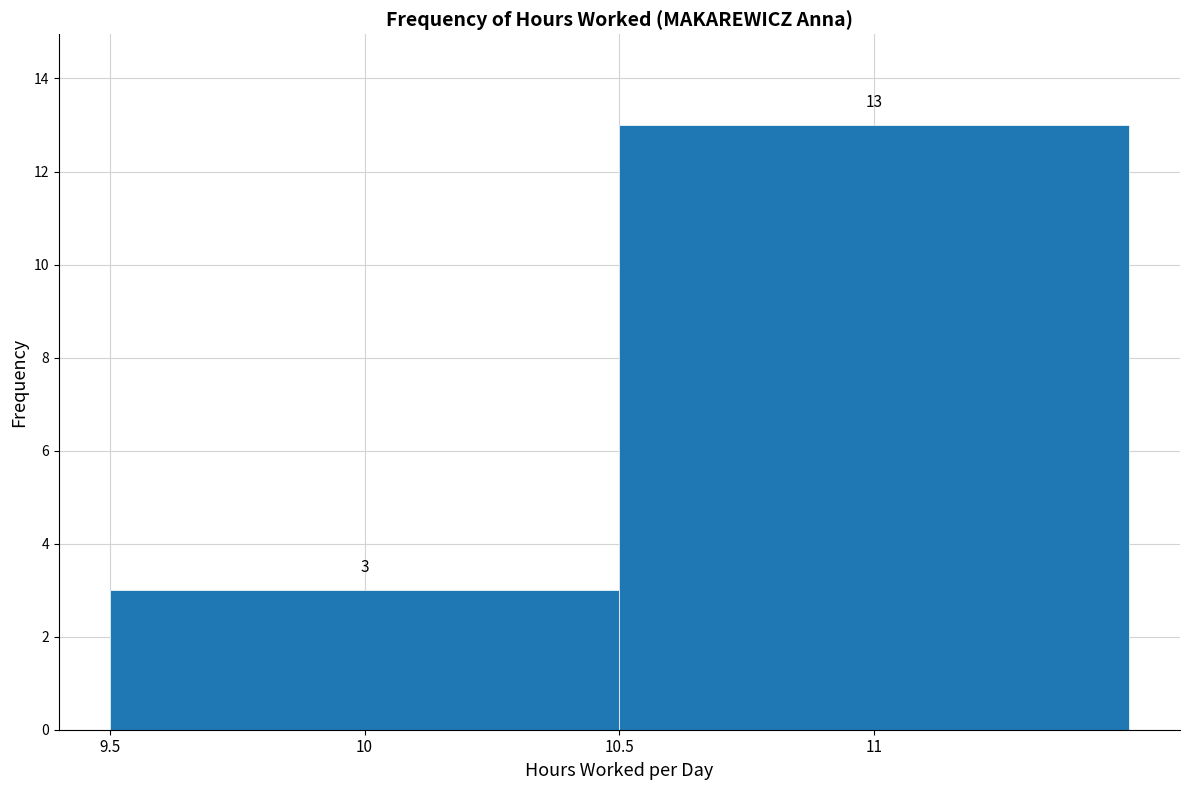

Reading left to right, transcribe this chart: for each bar, give the range it covers on the x-axis and its height.

9.5 to 10.5: 3
10.5 to 11.5: 13